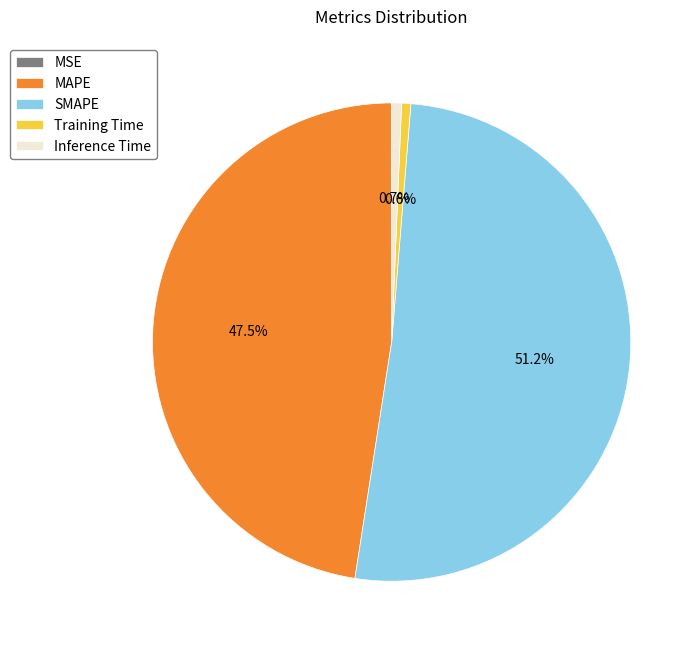

What portion of the pie excludes Training Time?

99.4%